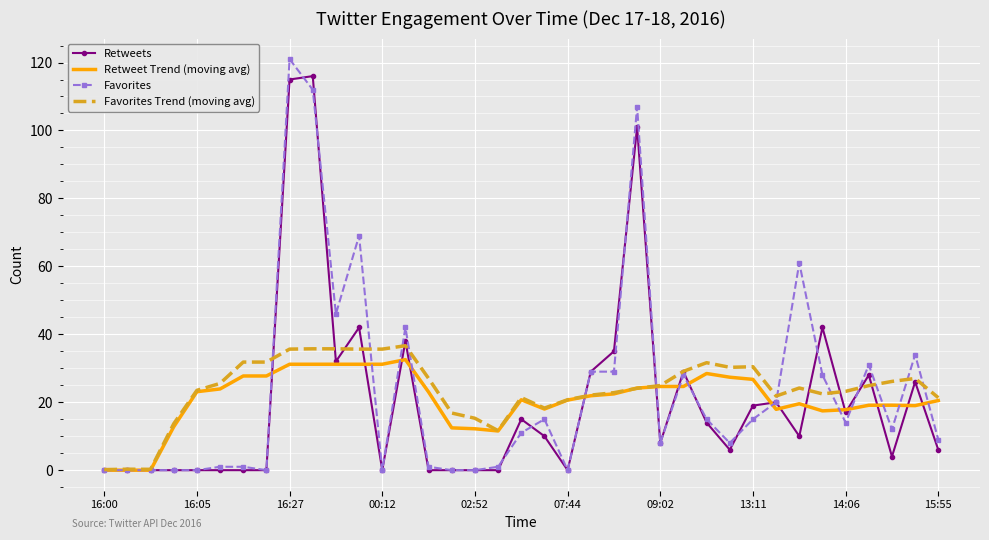

Rank the series by their maximum value, from lowest to highest.

Retweet Trend (moving avg), Favorites Trend (moving avg), Retweets, Favorites